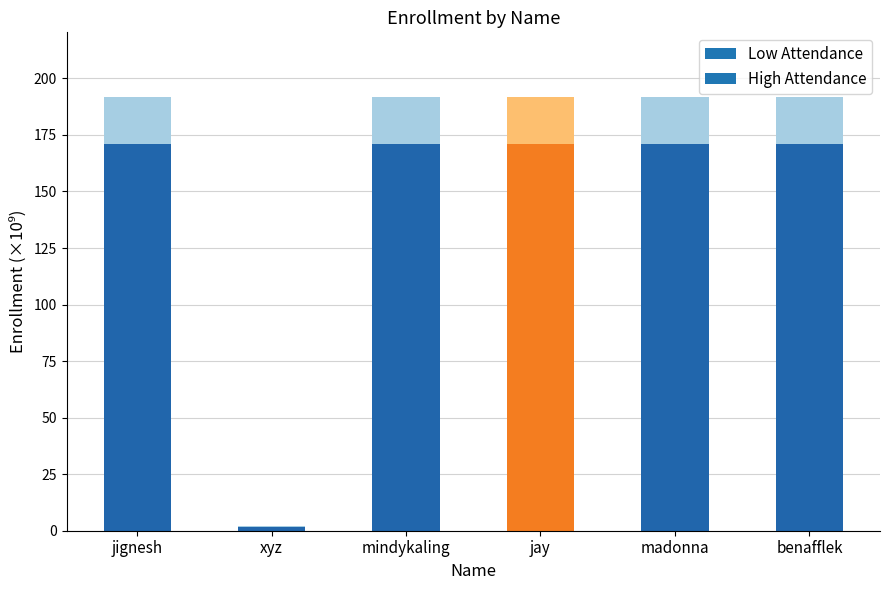

List the labels in order of value, largest first.

jay, mindykaling, madonna, jignesh, benafflek, xyz